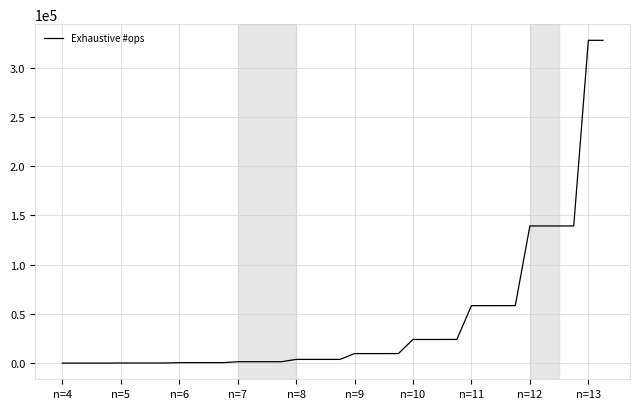

What is the greatest value displayed?

327727